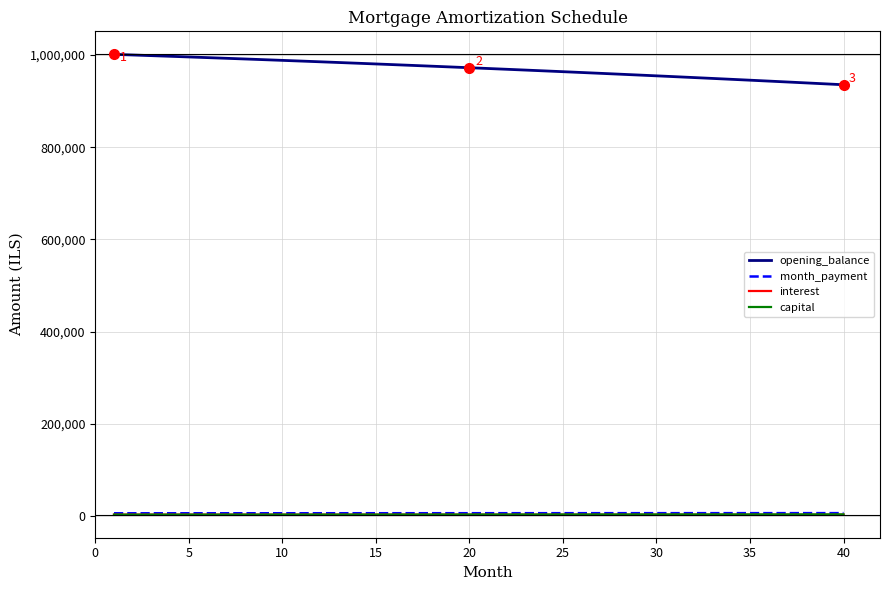

How many values in the capital series exceed 3153?

20